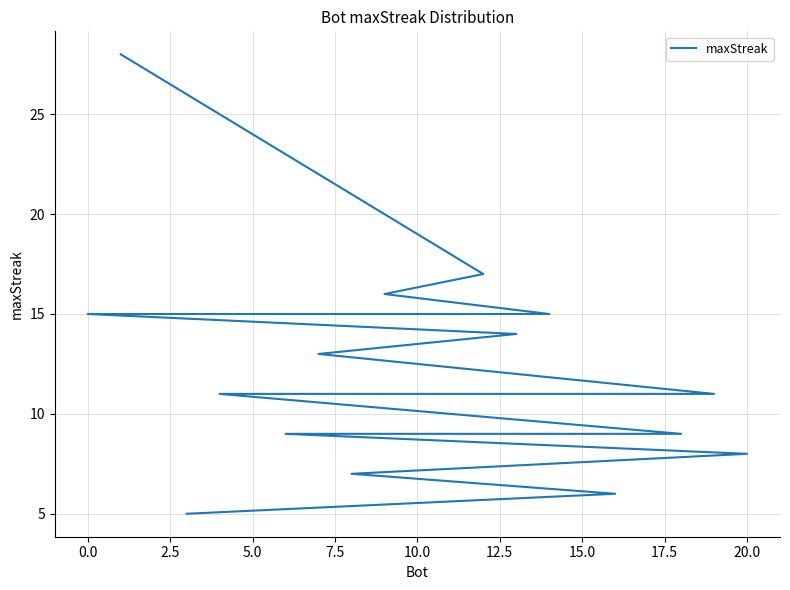

True or false: the data has more than 2 interior local peaks.

False